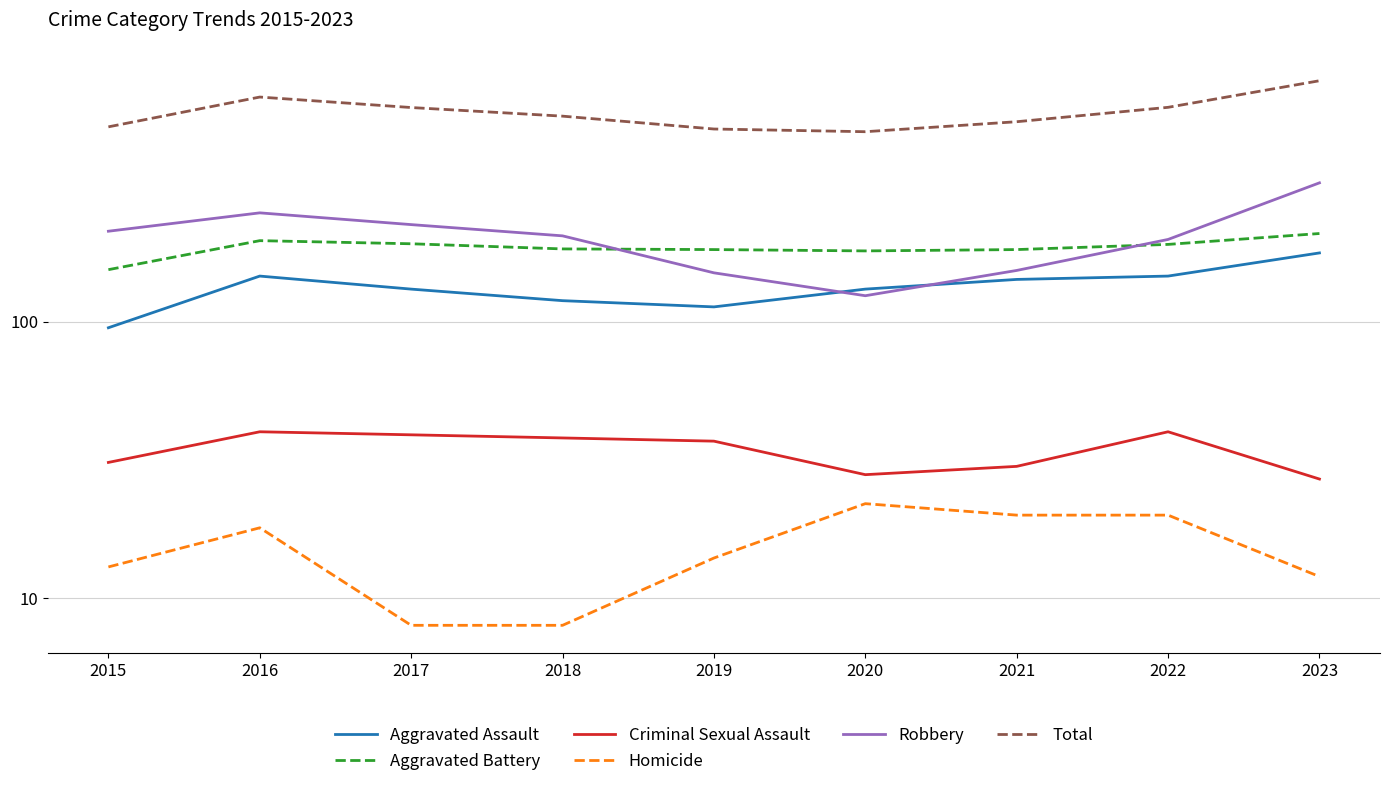

True or false: Robbery has more than 1 interior local peaks.

False